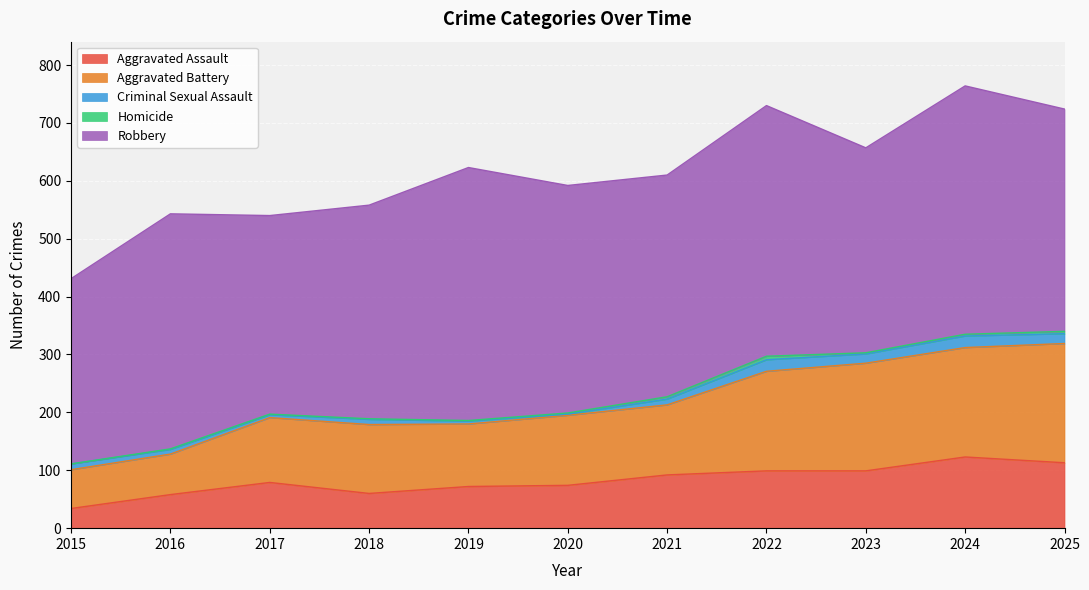

How many data points does each series have?

11